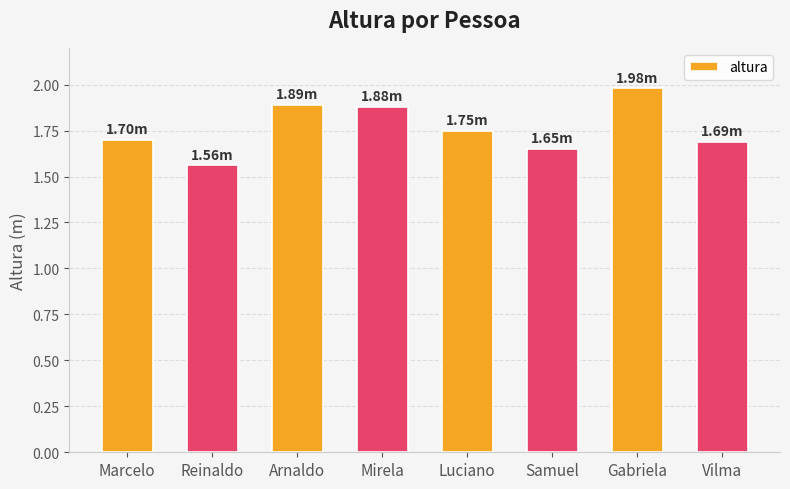

What position from the right is Arnaldo?

6